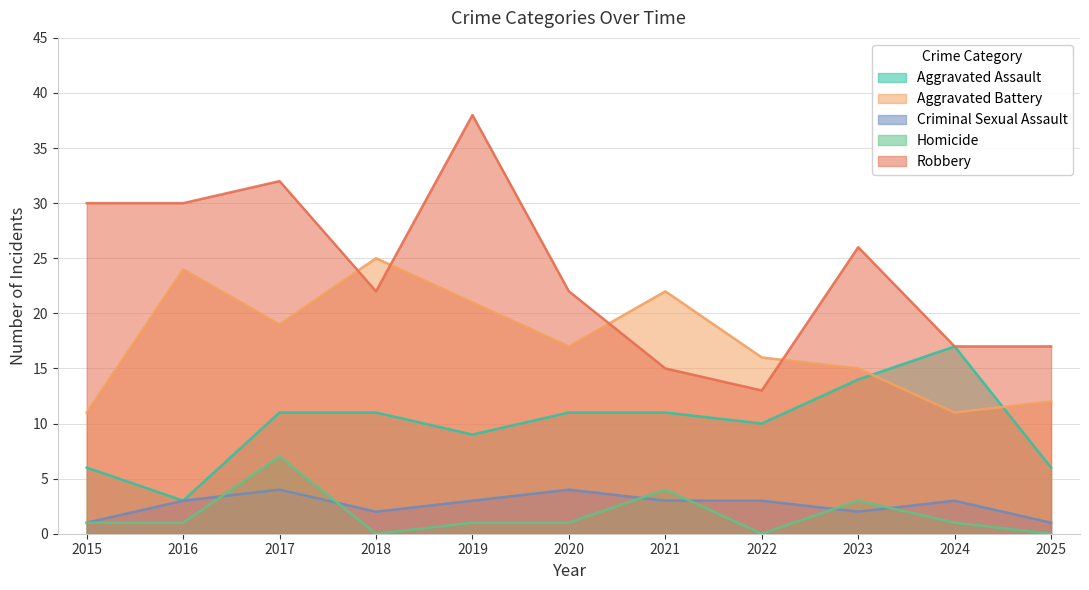

Reading right to left, list all the values displayed in this chart.

Aggravated Assault: 2025=6	2024=17	2023=14	2022=10	2021=11	2020=11	2019=9	2018=11	2017=11	2016=3	2015=6
Aggravated Battery: 2025=12	2024=11	2023=15	2022=16	2021=22	2020=17	2019=21	2018=25	2017=19	2016=24	2015=11
Criminal Sexual Assault: 2025=1	2024=3	2023=2	2022=3	2021=3	2020=4	2019=3	2018=2	2017=4	2016=3	2015=1
Homicide: 2025=0	2024=1	2023=3	2022=0	2021=4	2020=1	2019=1	2018=0	2017=7	2016=1	2015=1
Robbery: 2025=17	2024=17	2023=26	2022=13	2021=15	2020=22	2019=38	2018=22	2017=32	2016=30	2015=30